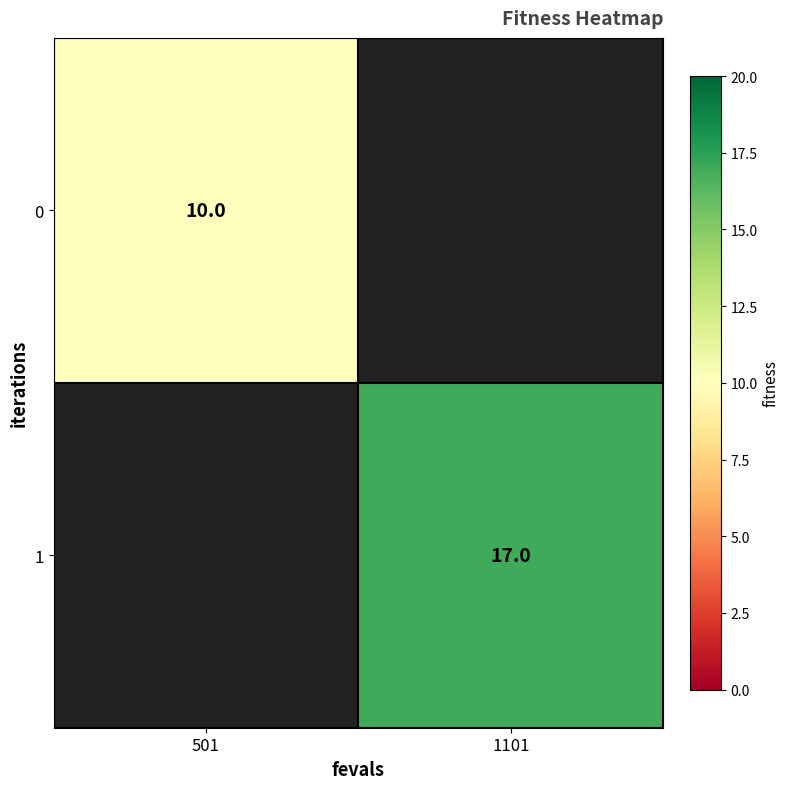

Is it true that 0 equals 14.9 at 501?

False